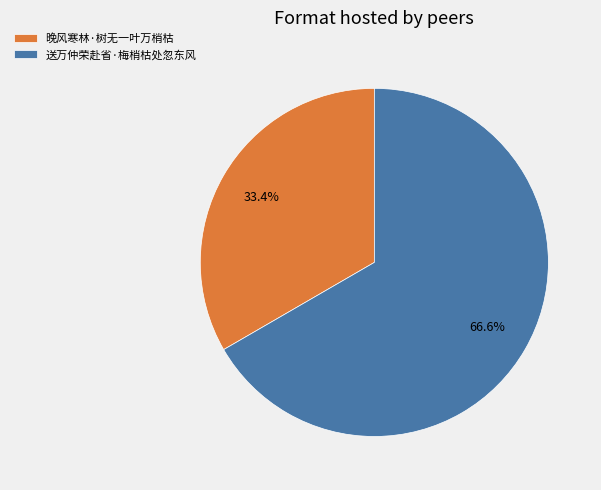

Does any single category account for the majority?

Yes